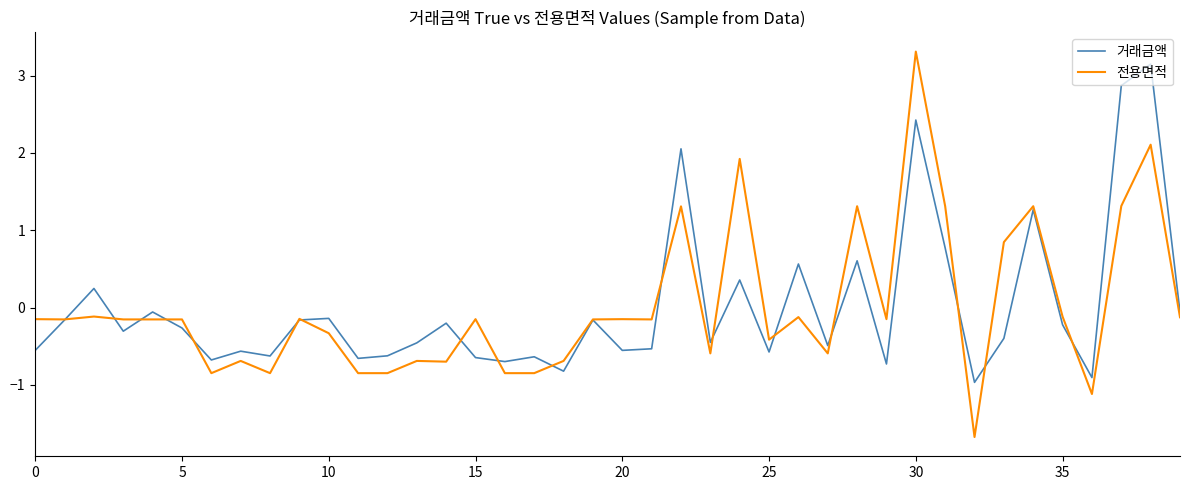

What is the lowest value of the 거래금액 series?

-1.0